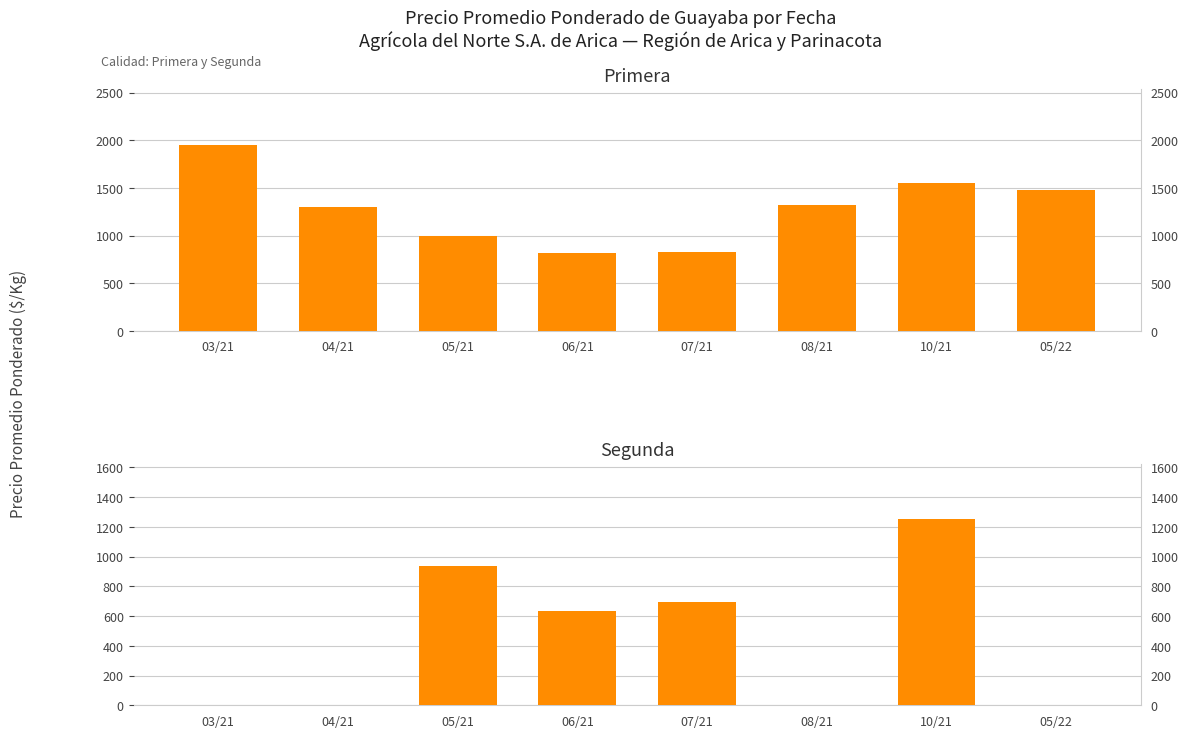

What is the difference between the second highest and second lowest values in the Primera series?

726